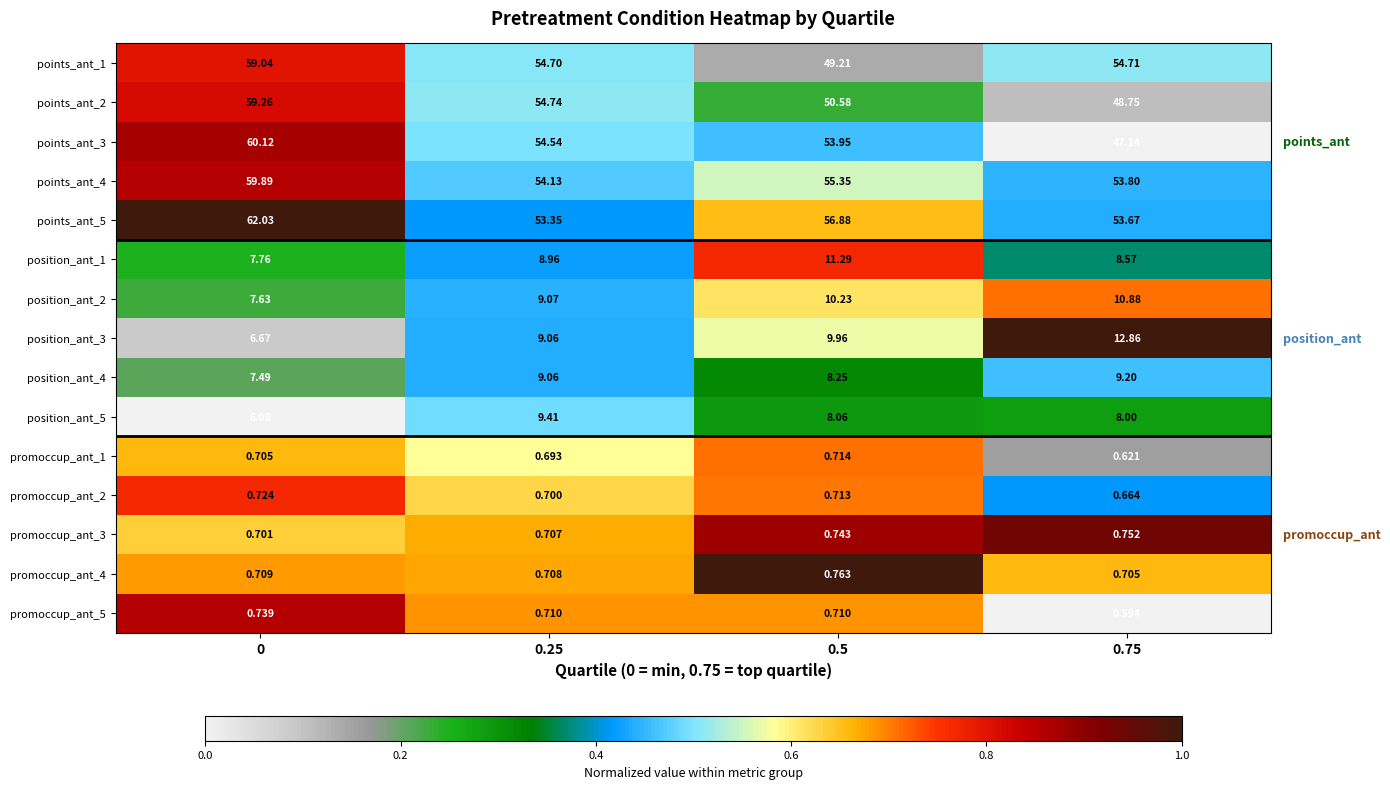

Is the value of promoccup_ant_3 at 0.5 greater than the value of position_ant_1 at 0?

No